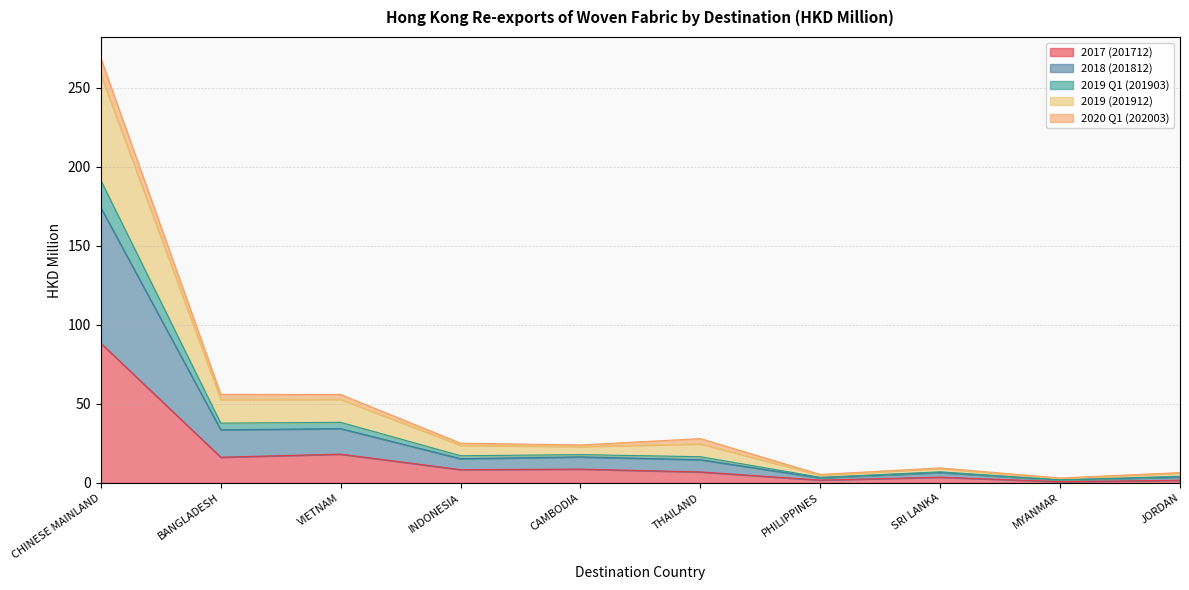

What are all the series names shown in the legend?

2017 (201712), 2018 (201812), 2019 Q1 (201903), 2019 (201912), 2020 Q1 (202003)